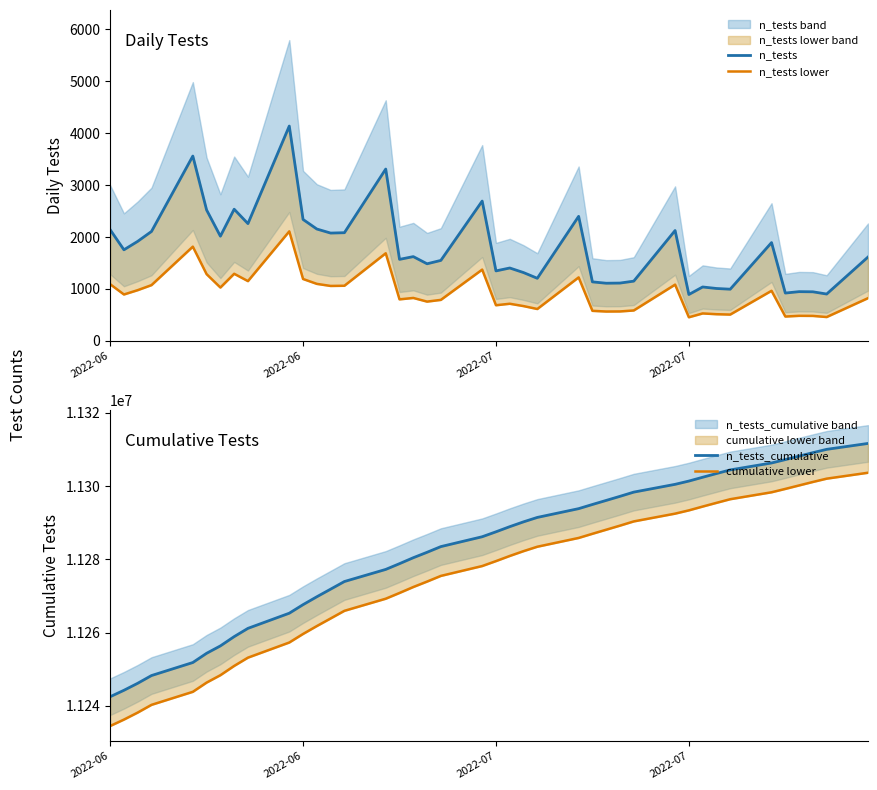

In n_tests, how many points are lower than both neighbors (excluding endpoints)?

13